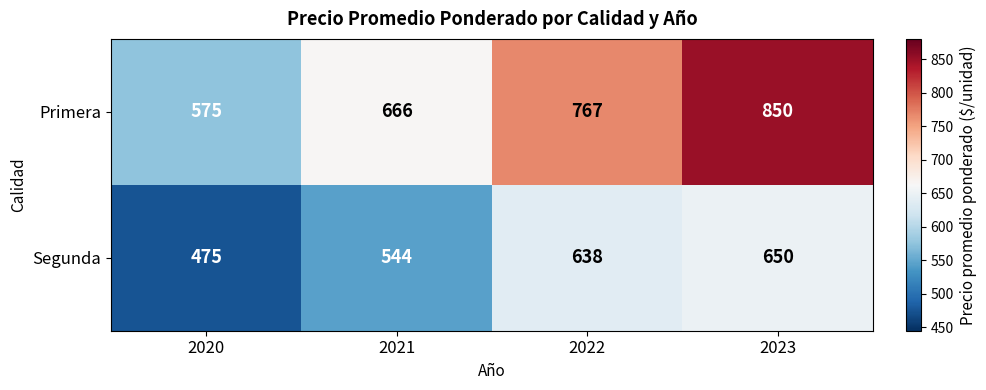

Which series changed the most between 2021 and 2022?

Primera